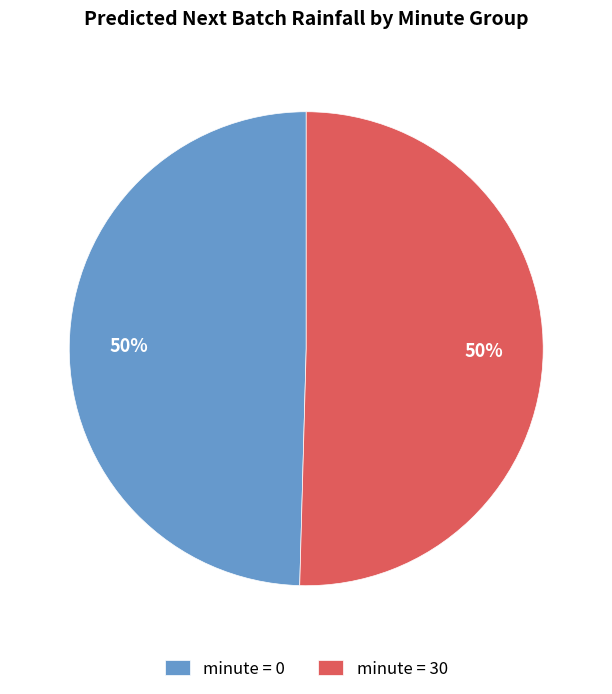

To the nearest percent, what is the combined percentage of minute = 0 and minute = 30?

100%